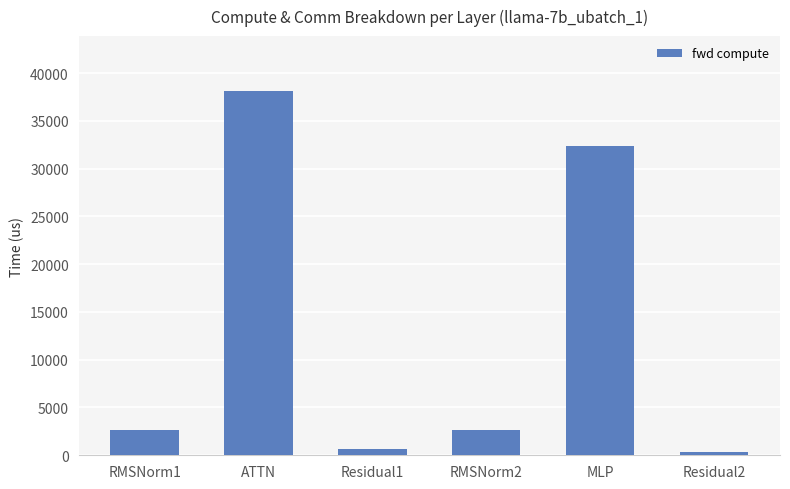

What position from the right is ATTN?

5